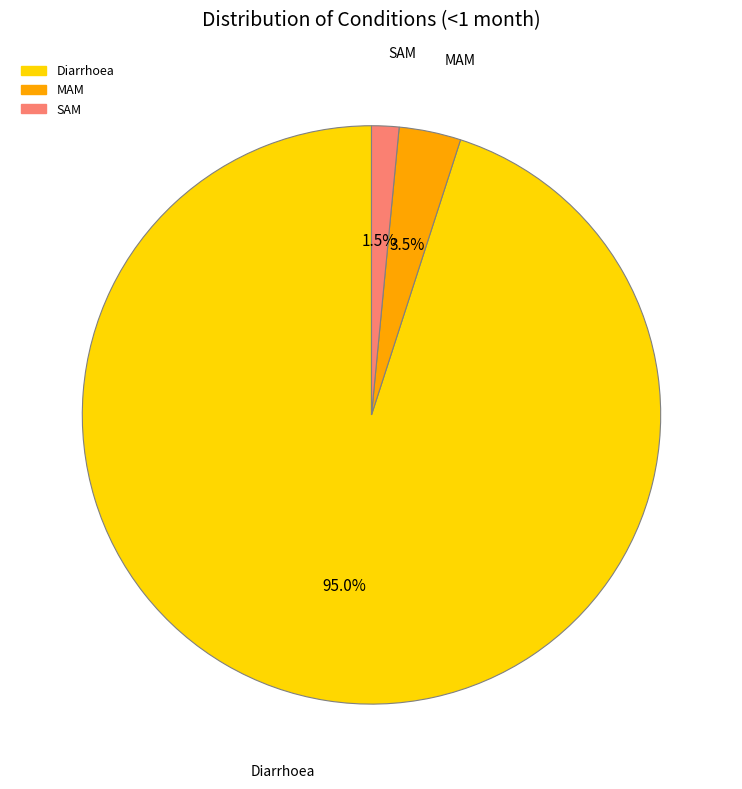

Rank the categories by value from lowest to highest.

SAM, MAM, Diarrhoea